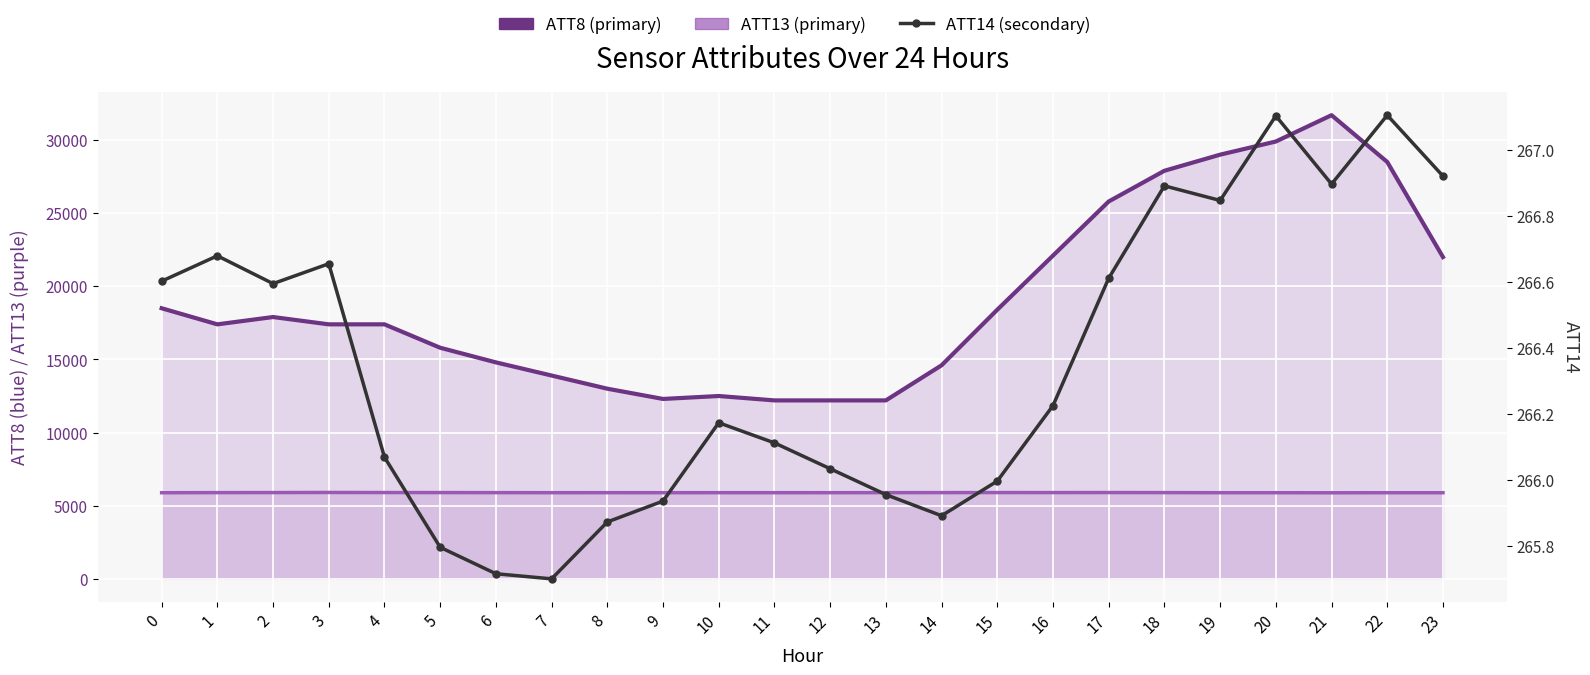

How many values in the ATT13 series are below 5893?

12